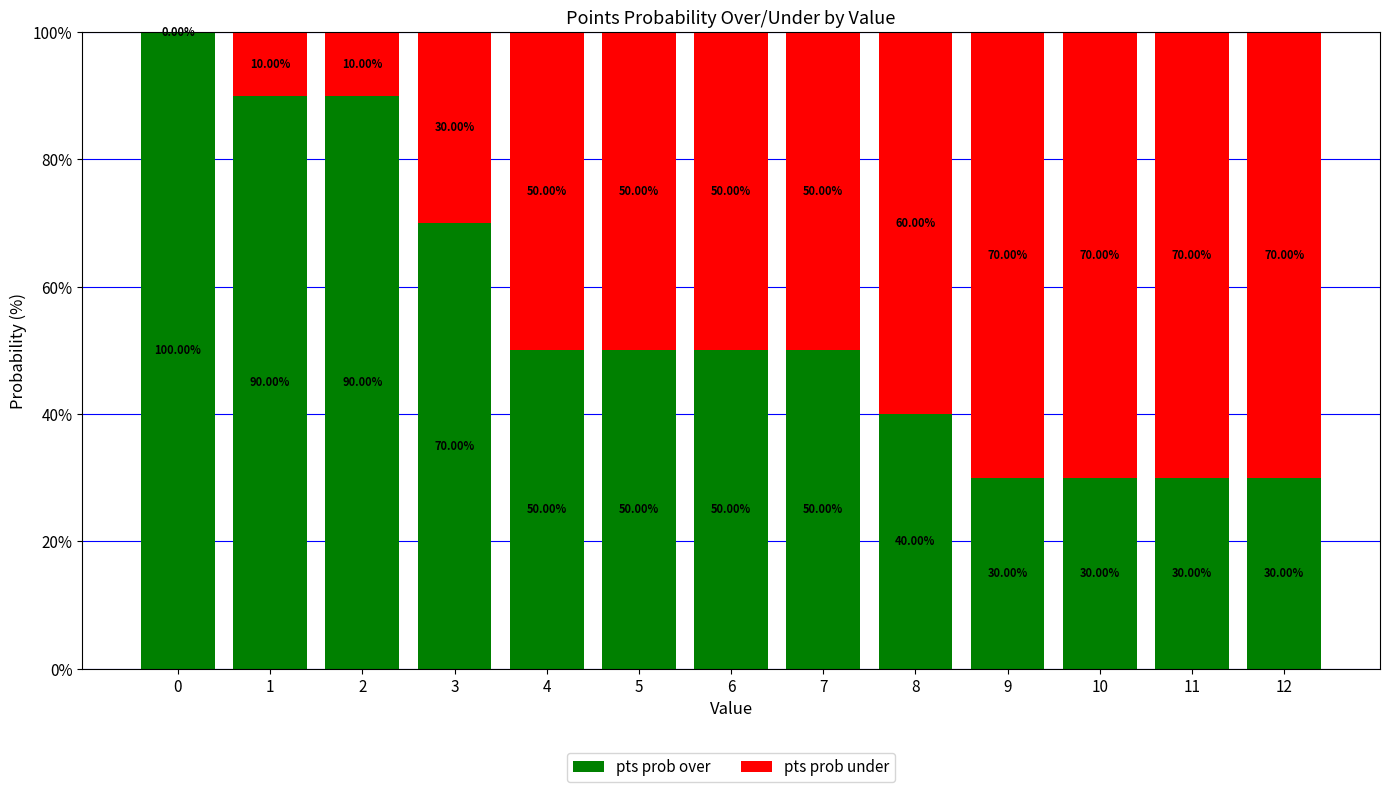

At which label is pts prob over closest to 65?

3